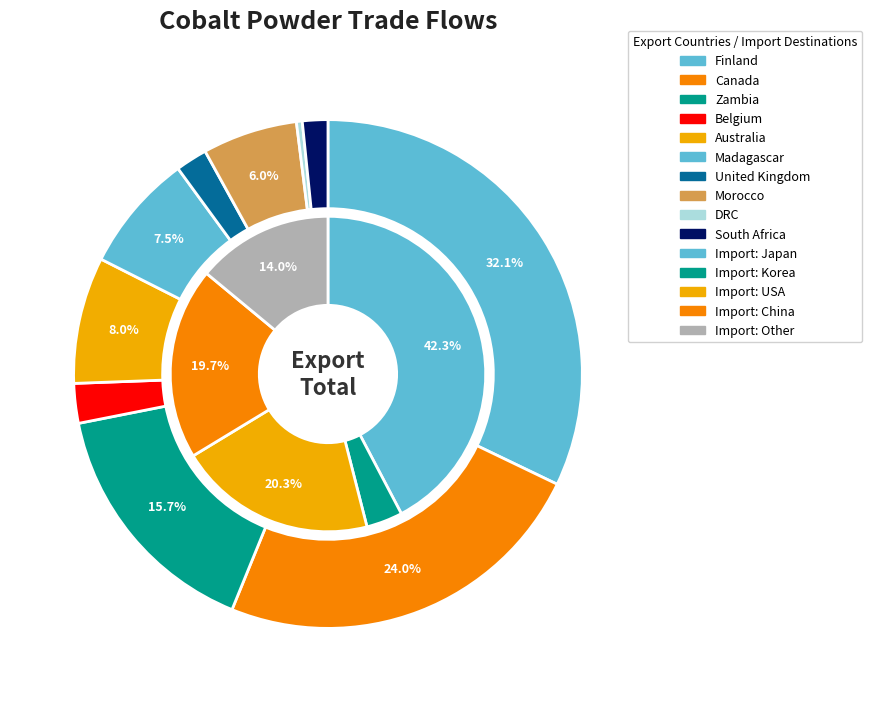

Which category has the biggest portion of the pie?

Finland